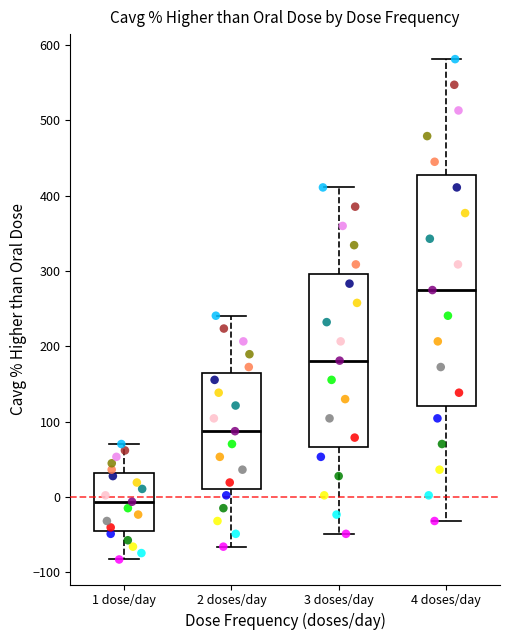

Comparing the boxes themselves (not the whiskers), which one is the tallest?

4 doses/day